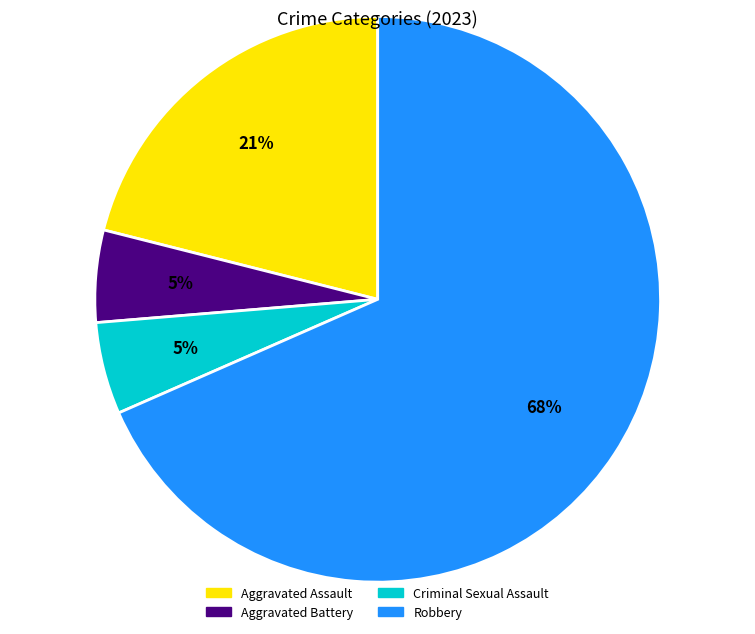

To the nearest percent, what portion does Aggravated Battery represent?

5%